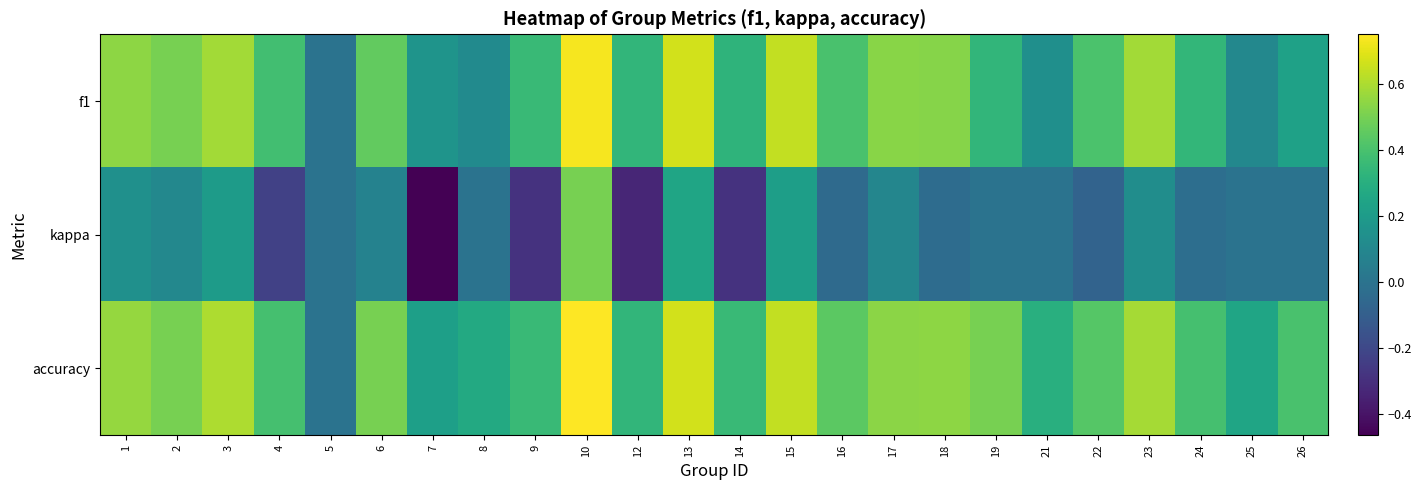

Reading right to left, what are all the values shown in this chart?

f1: 26=0.2	25=0.1	24=0.3	23=0.6	22=0.4	21=0.1	19=0.3	18=0.5	17=0.5	16=0.4	15=0.6	14=0.3	13=0.7	12=0.3	10=0.7	9=0.4	8=0.1	7=0.2	6=0.5	5=0.0	4=0.4	3=0.6	2=0.5	1=0.5
kappa: 26=0.0	25=0.0	24=-0.0	23=0.1	22=-0.1	21=0.0	19=0.0	18=-0.0	17=0.1	16=-0.0	15=0.2	14=-0.3	13=0.2	12=-0.3	10=0.5	9=-0.3	8=0.0	7=-0.5	6=0.1	5=0.0	4=-0.2	3=0.2	2=0.1	1=0.1
accuracy: 26=0.4	25=0.2	24=0.4	23=0.6	22=0.4	21=0.3	19=0.5	18=0.5	17=0.5	16=0.4	15=0.6	14=0.4	13=0.7	12=0.3	10=0.8	9=0.4	8=0.3	7=0.2	6=0.5	5=0.0	4=0.4	3=0.6	2=0.5	1=0.6